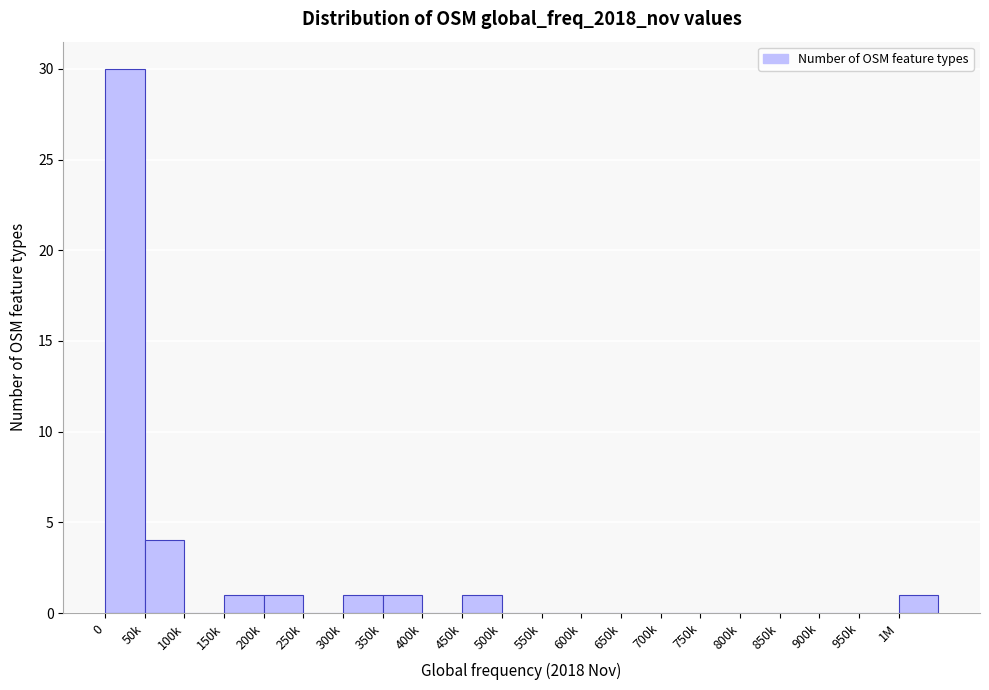

Reading right to left, list all the values displayed in this chart.

1M=1	950k=0	900k=0	850k=0	800k=0	750k=0	700k=0	650k=0	600k=0	550k=0	500k=0	450k=1	400k=0	350k=1	300k=1	250k=0	200k=1	150k=1	100k=0	50k=4	0=30